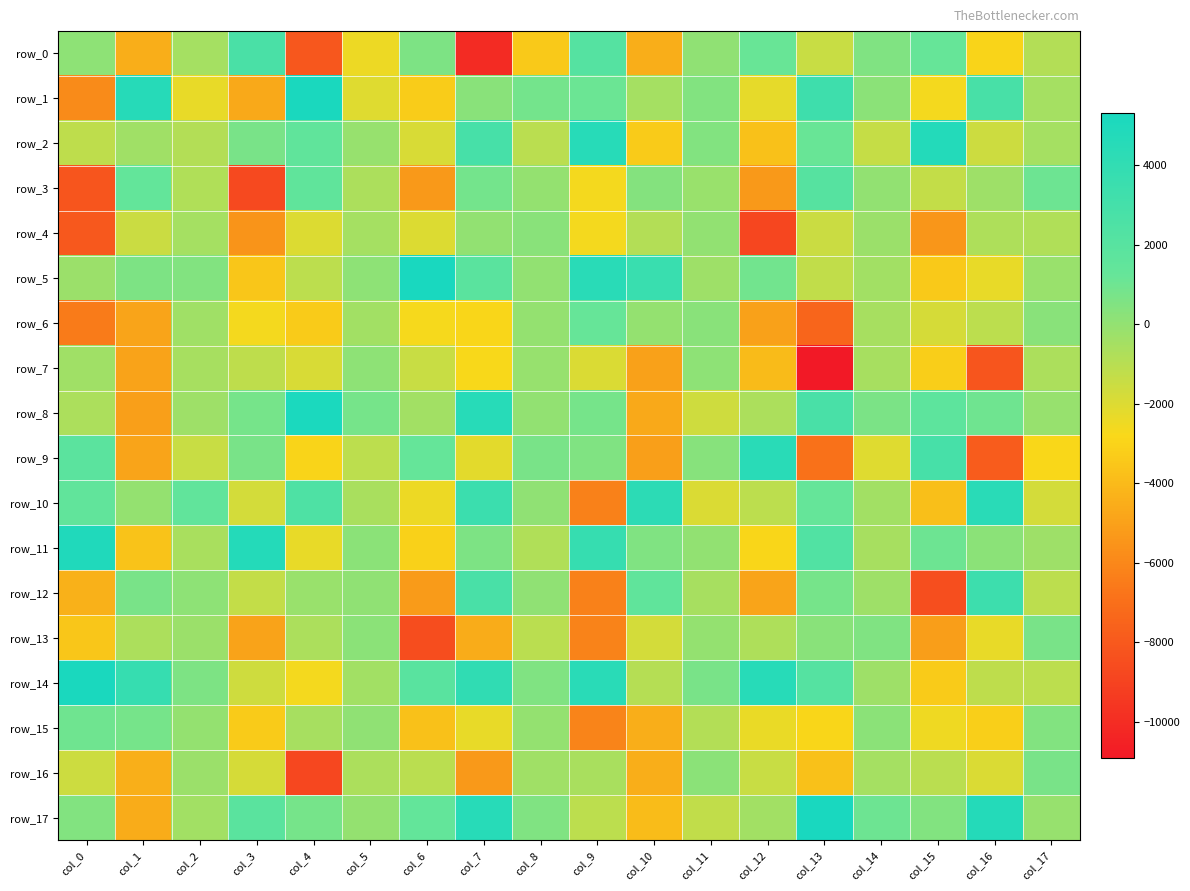

Is the value of row_7 at col_14 greater than the value of row_3 at col_14?

No